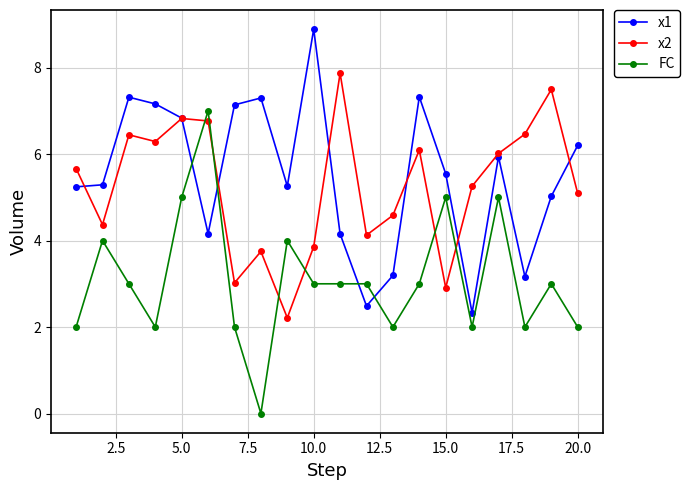

What is the maximum value shown in the chart?

8.9